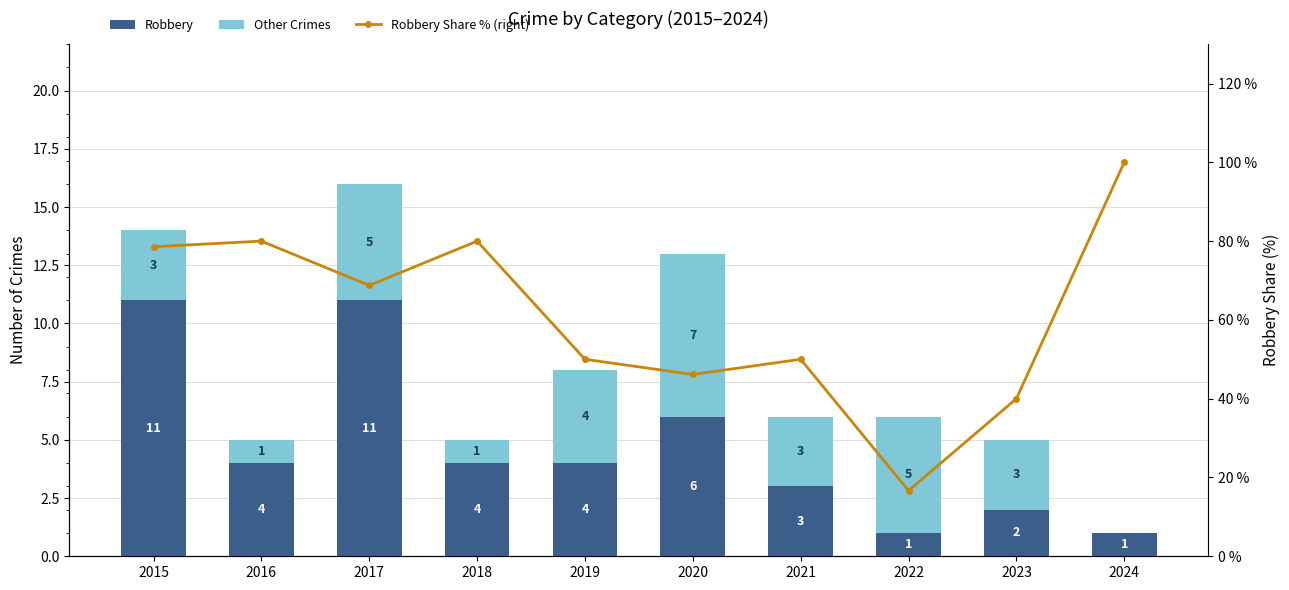

Rank the series by their maximum value, from lowest to highest.

Other Crimes, Robbery, Robbery Share % (right)